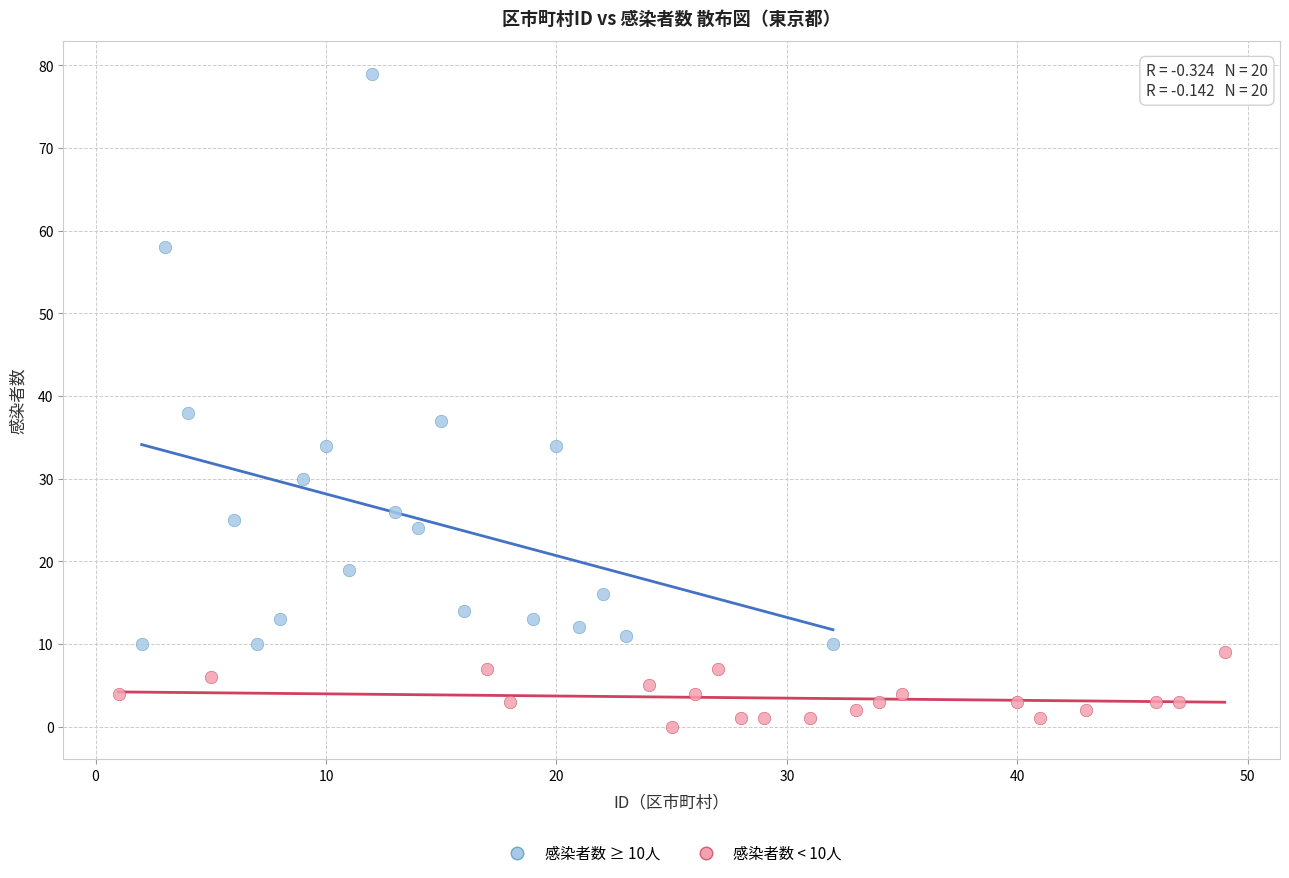

Which series reaches the maximum Y coordinate?

感染者数 ≥ 10人